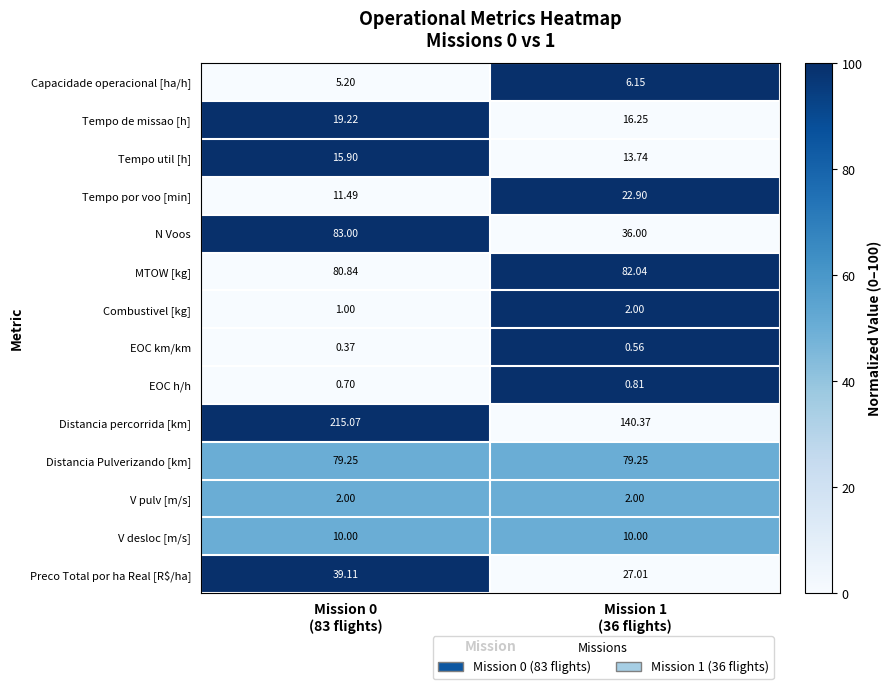

Which series has the widest spread of values?

Distancia percorrida [km]